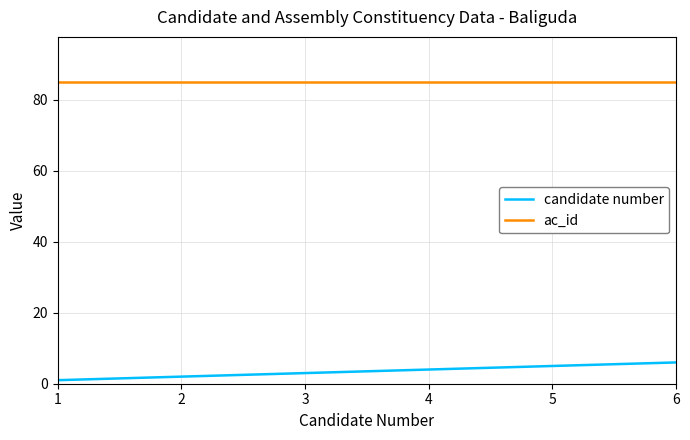

What value does the ac_id series have at 4?

85